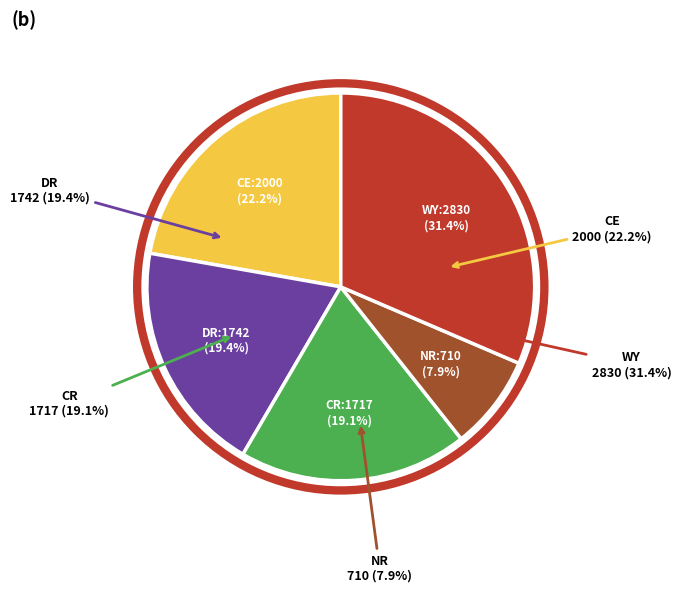

To the nearest percent, what portion does NR represent?

8%